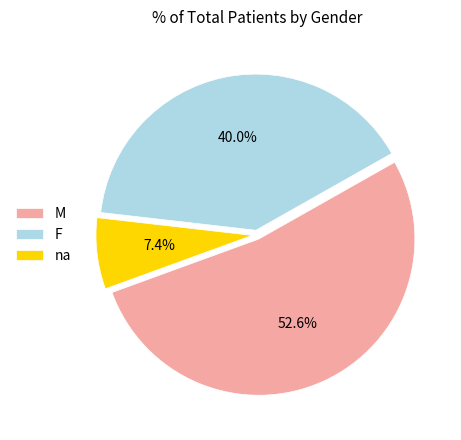

Which has a higher value, M or na?

M